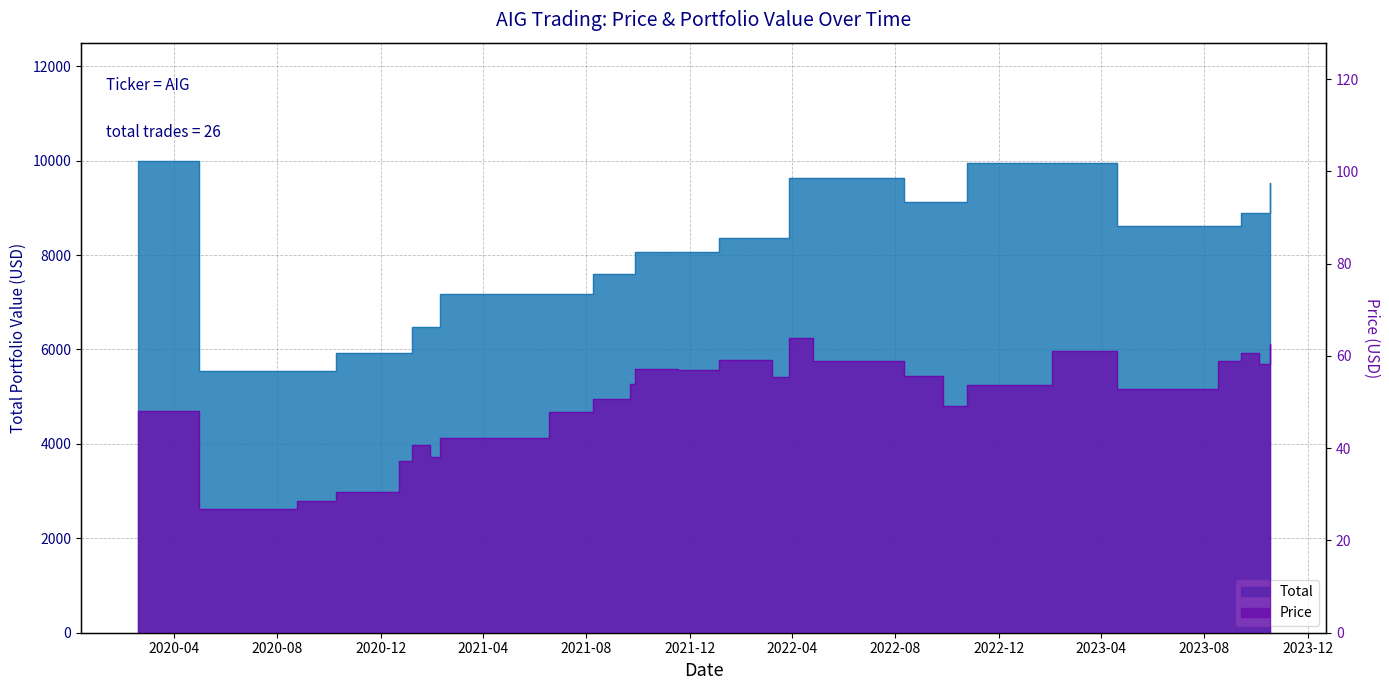

What is the label of the 9th point from the left?

2022-12